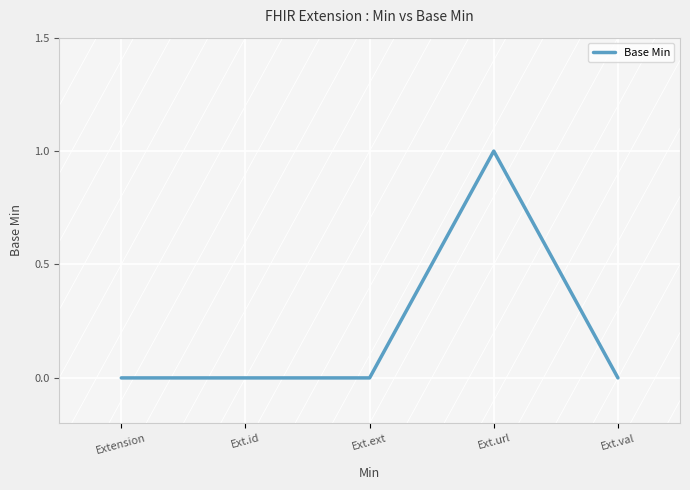

How many series are shown in this chart?

1